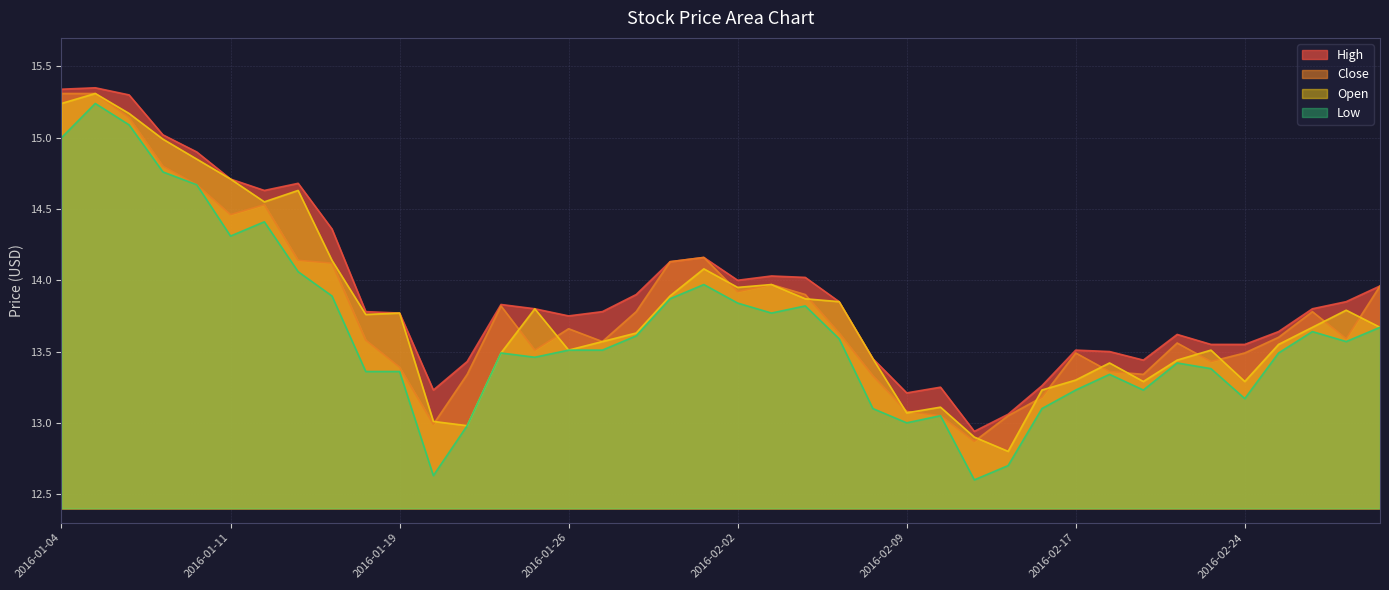

Is the value of Low at 2016-01-08 greater than the value of Close at 2016-02-05?

Yes